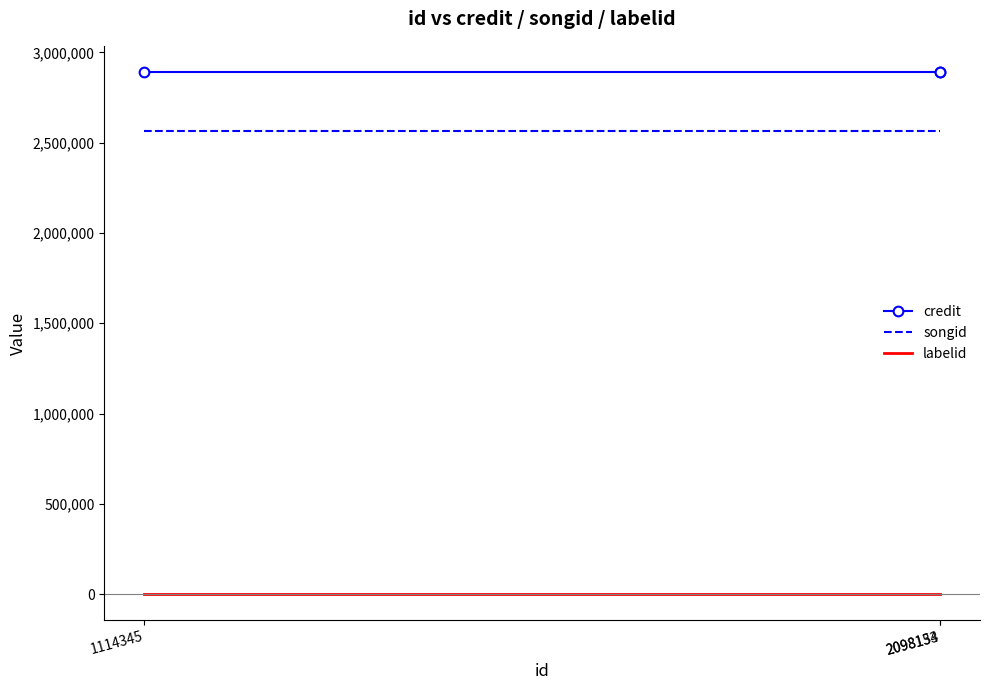

Is it true that credit equals 1153581 at 2098133?

False